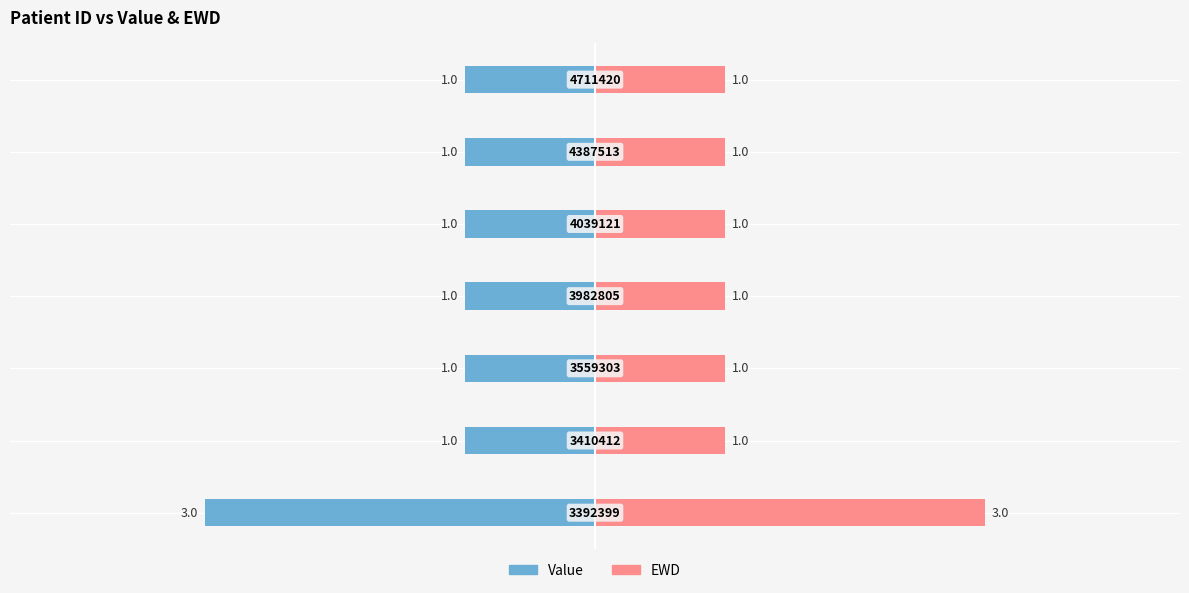

What is the value of the EWD bar at the 6th from the left?

1